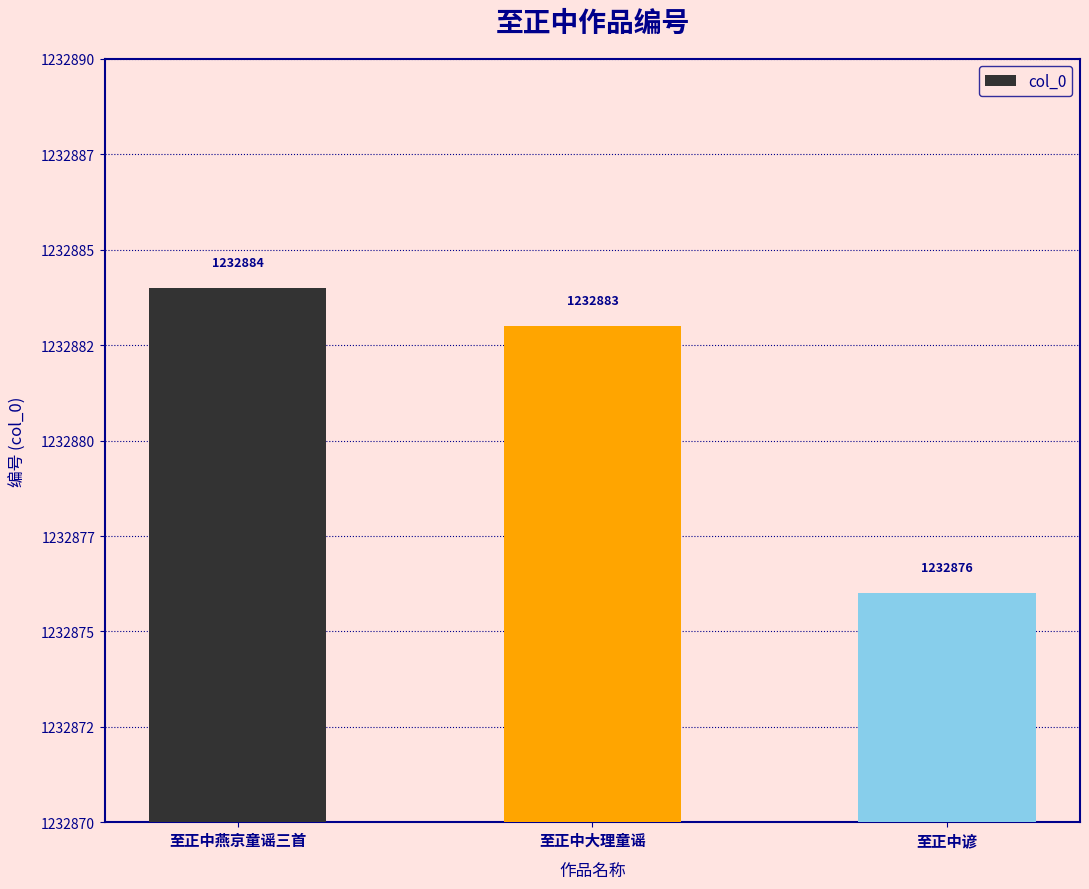

Are the bars horizontal?

No